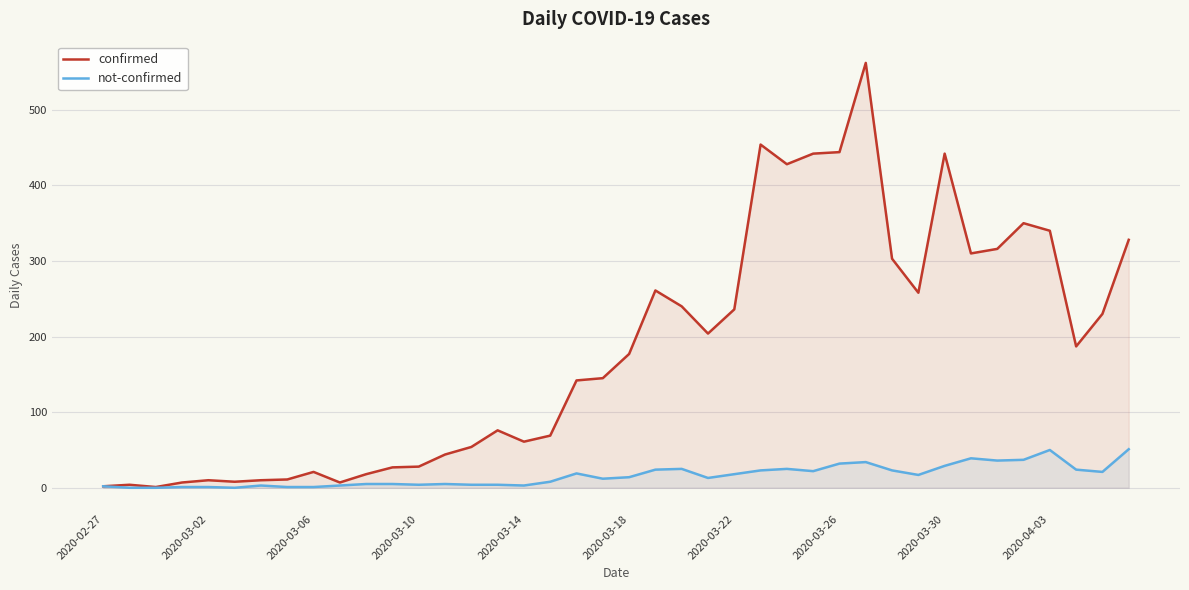

Does the chart display data point markers on the line(s)?

No